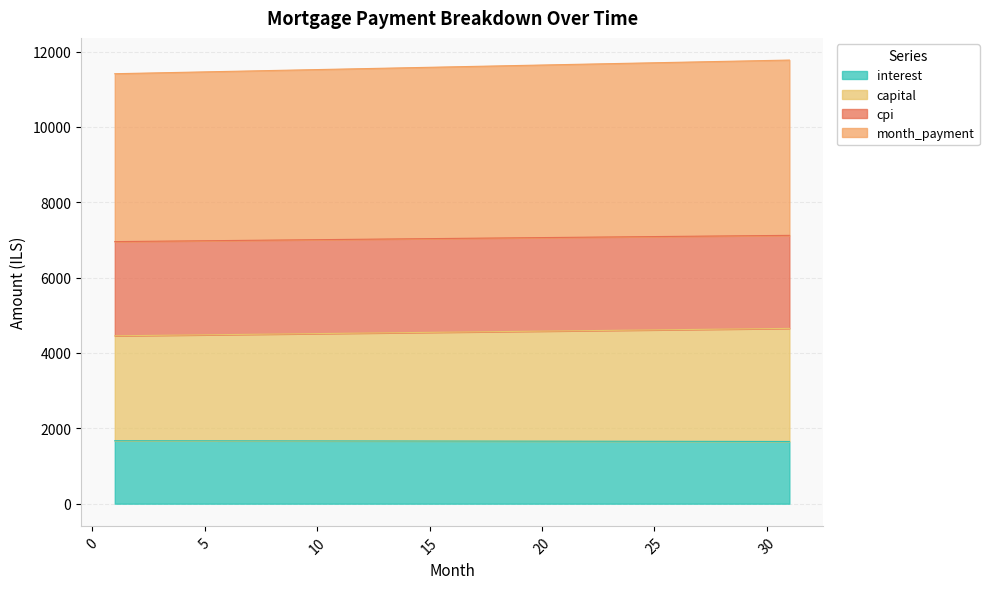

True or false: capital and cpi cross at least once.

False